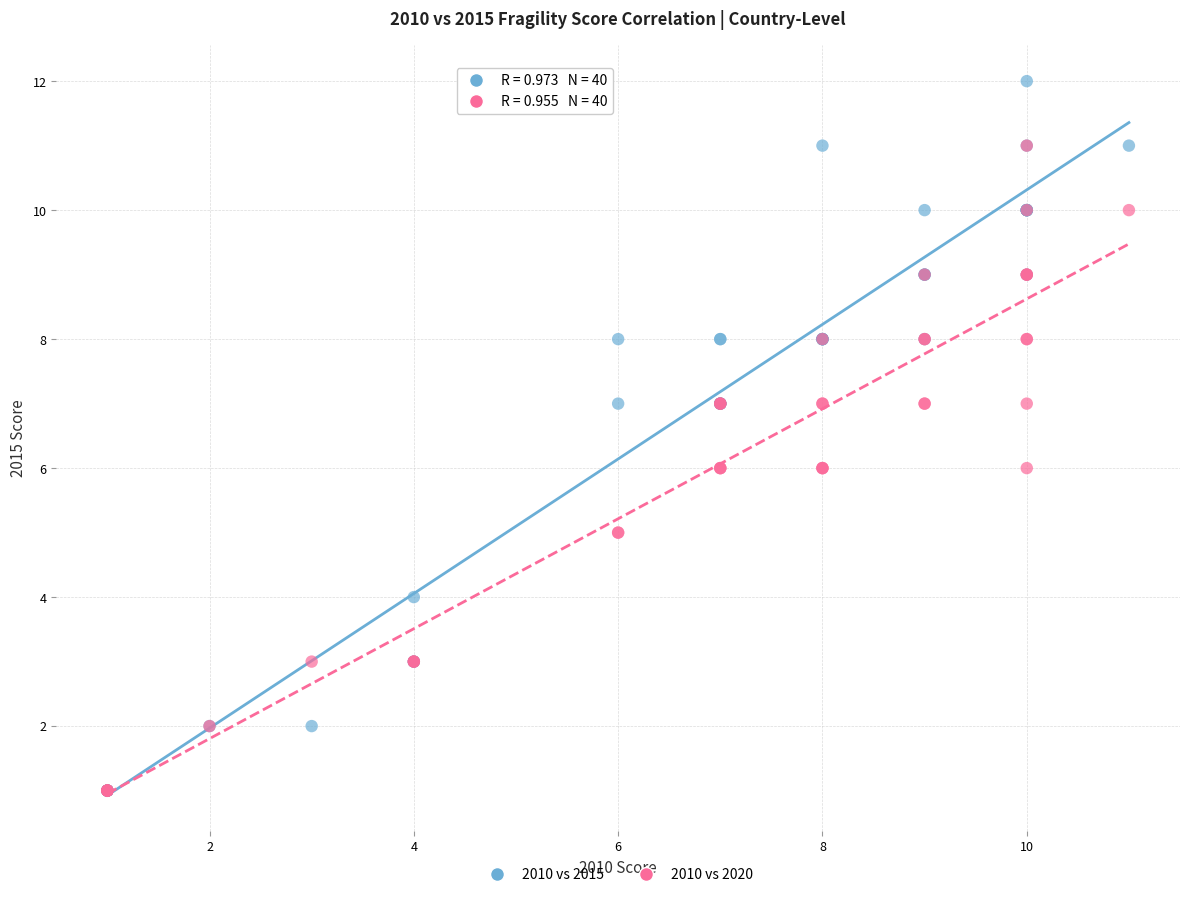

Which series has the largest Y range (max minus min)?

2010 vs 2015